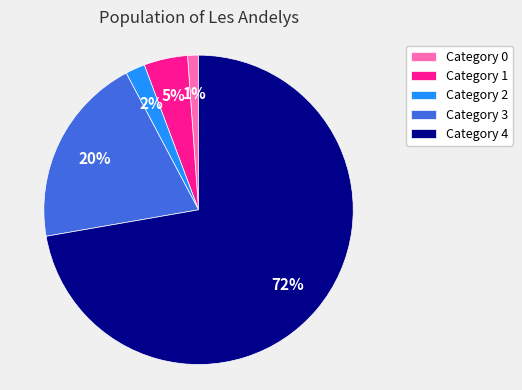

To the nearest percent, what is the difference between the largest and smallest slice percentages?

71%